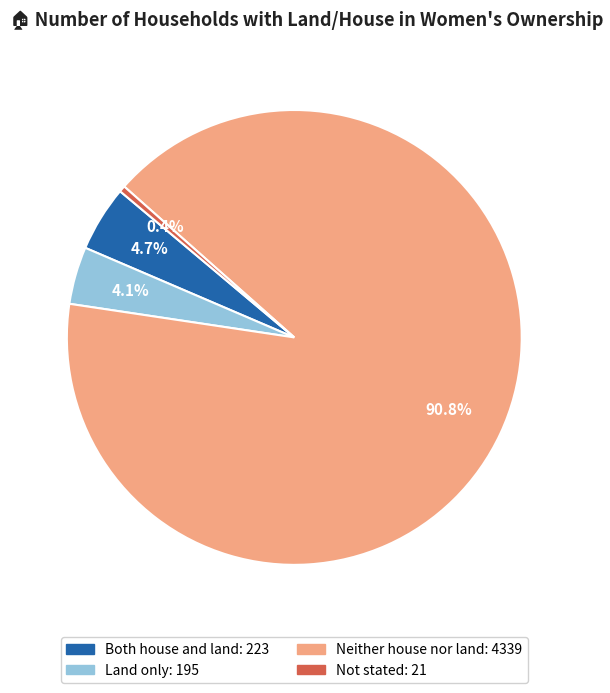

To the nearest percent, what percentage of the pie is Land only?

4%